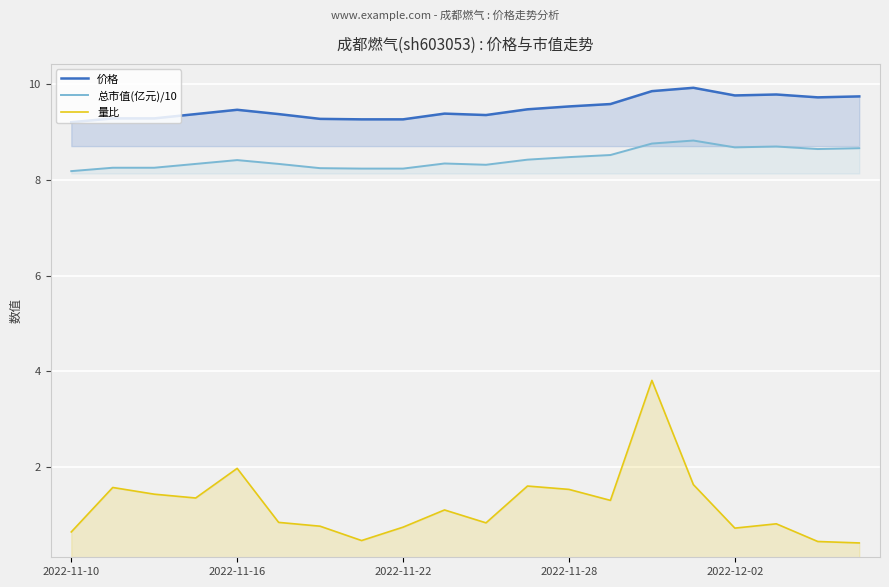

Is it true that 总市值(亿元)/10 equals 8.4 at 2022-11-16?

True